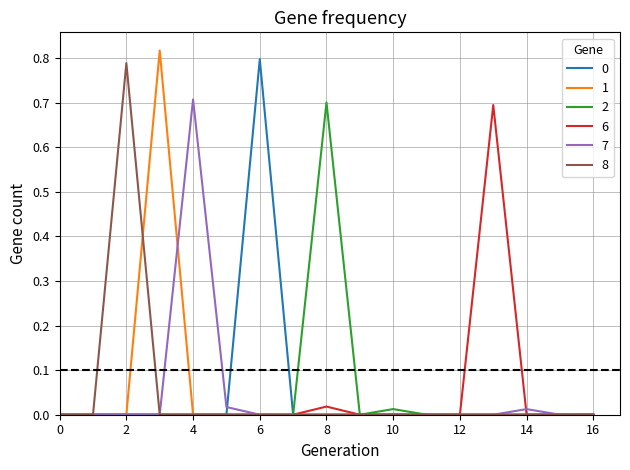

What is the maximum value for 2?

0.7